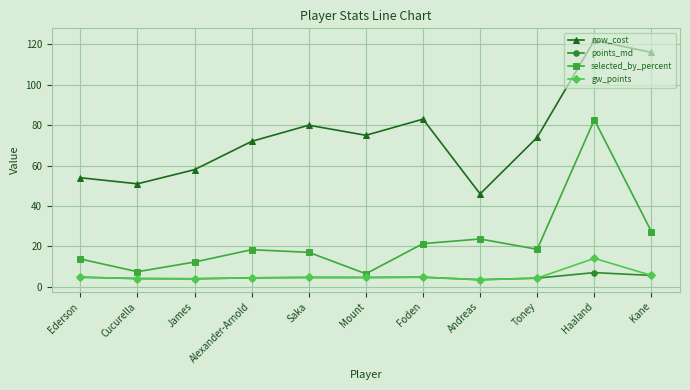

Read the gw_points value at Cucurella.

4.1